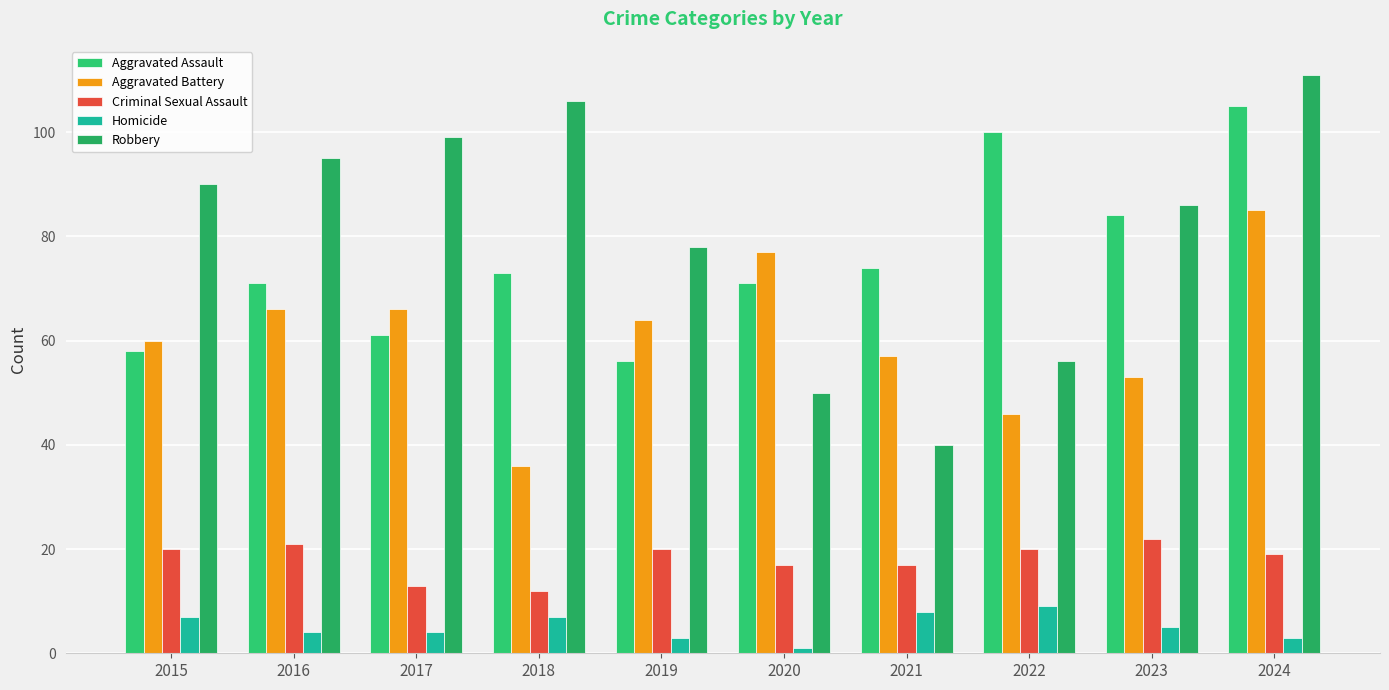

What is the maximum value for Robbery?

111